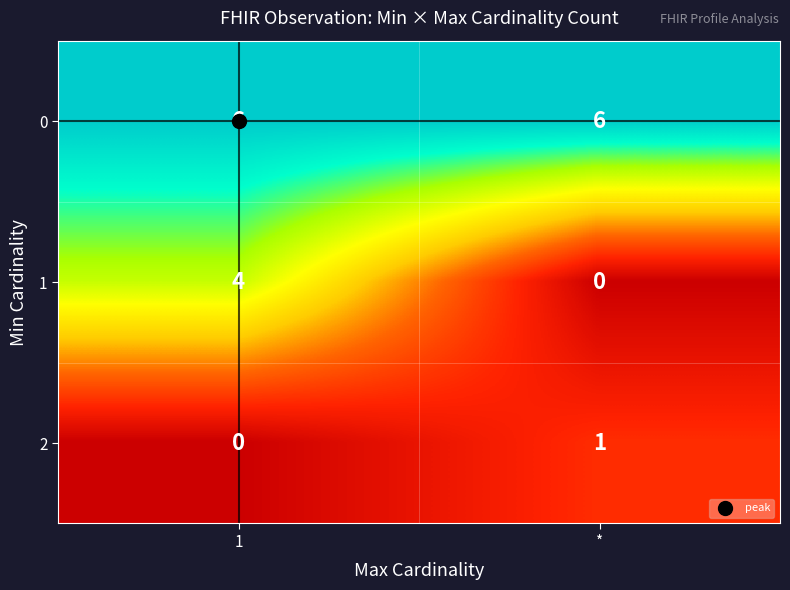

Which series changed the most between 1 and *?

1